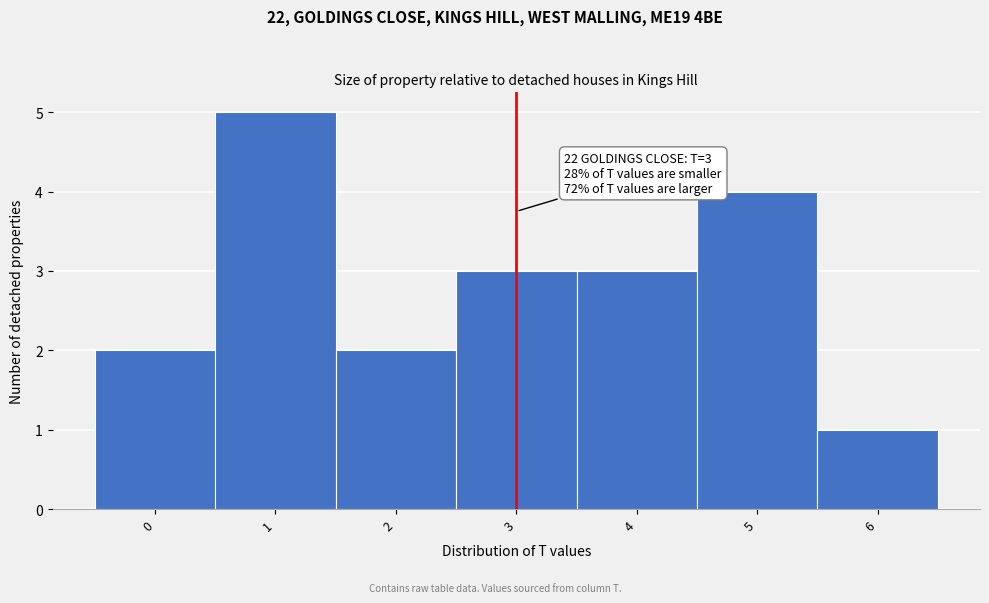

Over which range of the x-axis is the bar tallest?

0.5 to 1.5